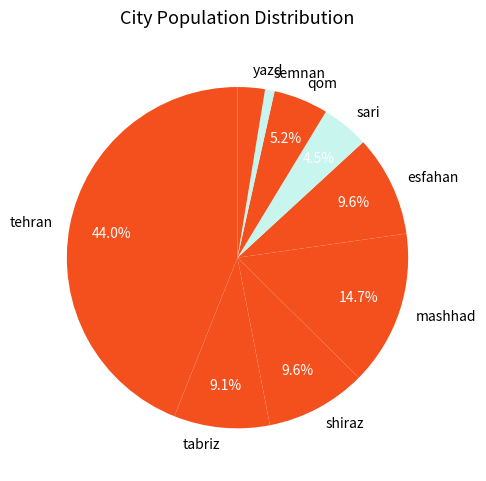

What is the total percentage of tehran and tabriz?

53.0%